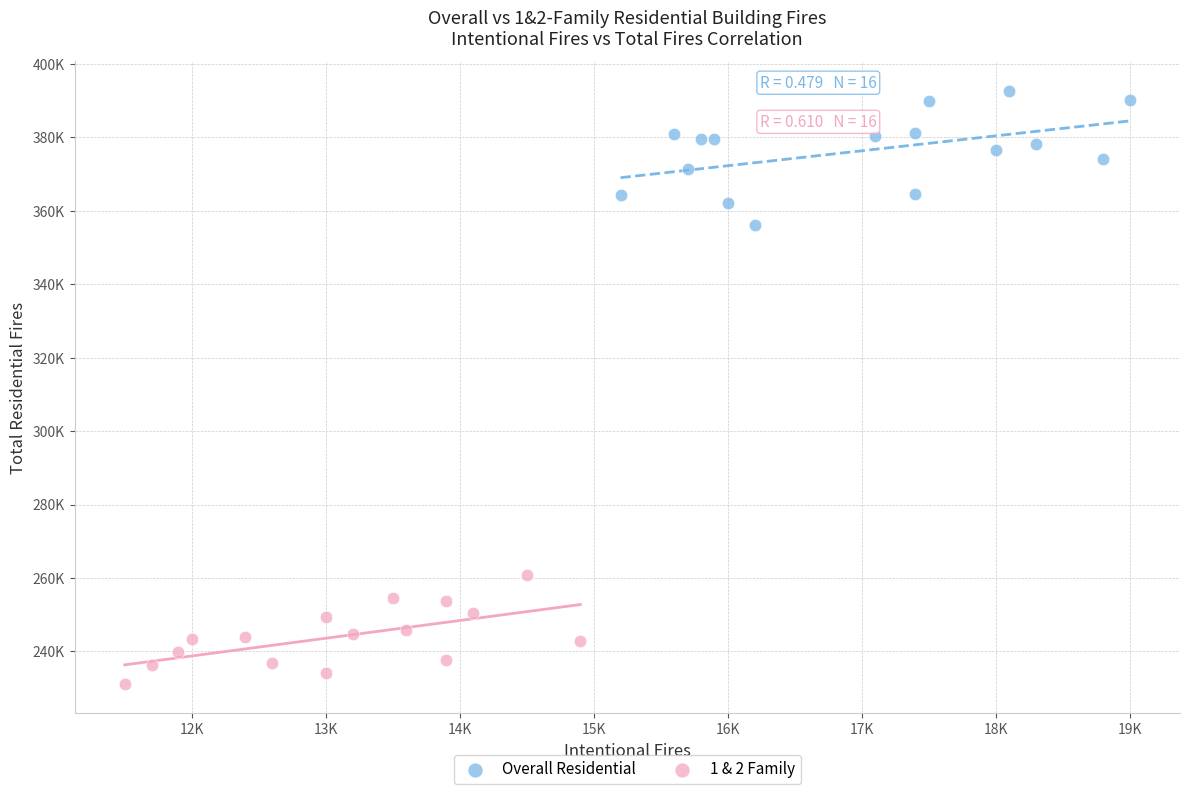

Which series reaches the maximum Y coordinate?

Overall Residential